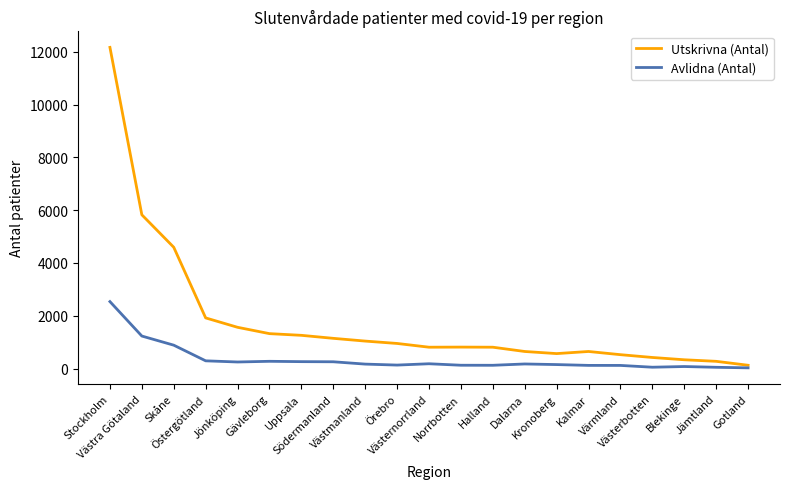

What position from the left is Halland?

13